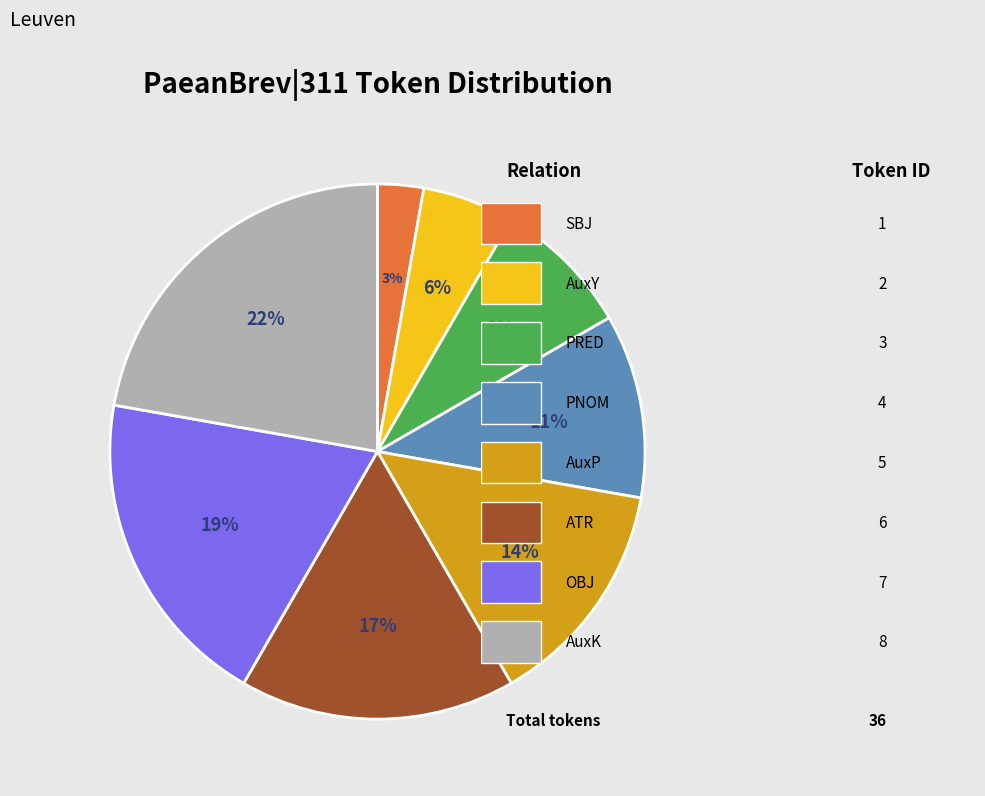

Count the number of slices in the pie.

8